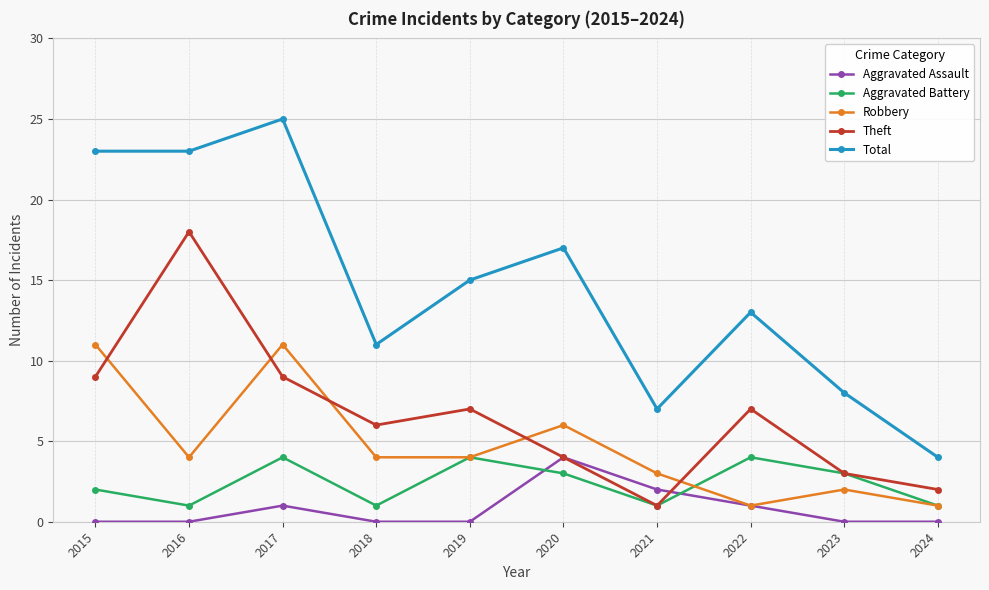

Is it true that Aggravated Assault equals 1 at 2022?

True